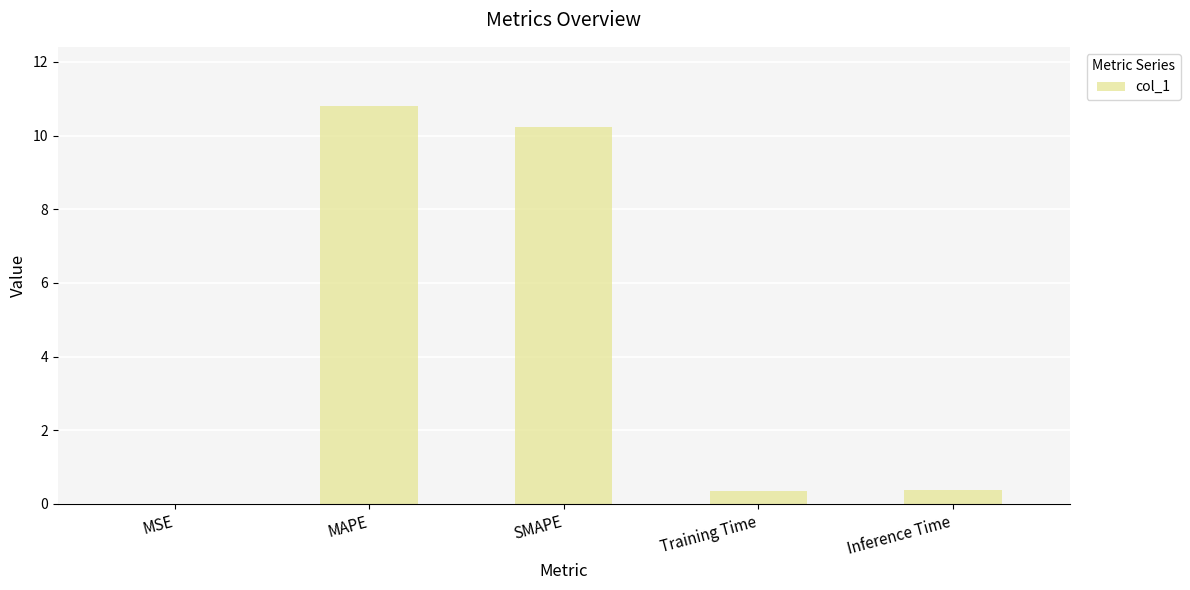

The value at Inference Time is 0.4. True or false?

True